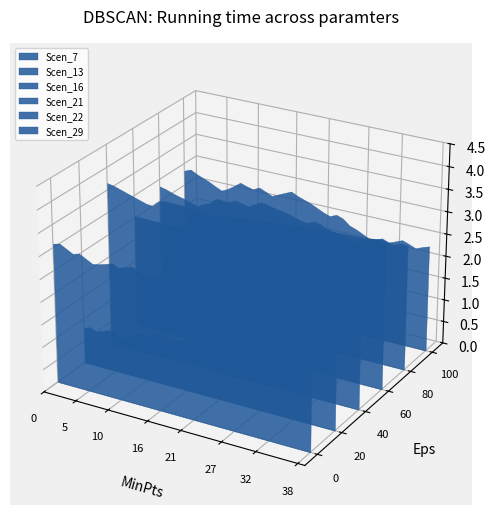

Reading right to left, what are all the values shown in this chart?

Scen_7: 38=2.9	37=2.9	36=2.9	35=3.0	34=2.9	33=2.9	32=2.9	31=2.9	30=2.9	29=2.8	28=2.9	27=3.0	26=3.0	25=3.0	24=2.9	23=2.9	22=2.9	21=2.9	20=3.0	19=3.0	18=2.9	17=3.0	16=2.9	15=2.9	14=2.9	13=2.9	12=3.0	11=3.0	10=2.9	9=3.0	8=2.9	7=2.9	6=2.9	5=2.9	4=3.0	3=3.0	2=3.0	1=3.1	0=3.1
Scen_13: 38=1.6	37=1.8	36=1.8	35=1.7	34=1.6	33=1.6	32=1.5	31=1.5	30=1.4	29=1.3	28=1.3	27=1.4	26=1.3	25=1.3	24=1.3	23=1.2	22=1.2	21=1.2	20=1.3	19=1.2	18=1.2	17=1.2	16=1.2	15=1.1	14=1.0	13=1.1	12=1.1	11=1.1	10=1.0	9=1.0	8=0.9	7=0.8	6=0.8	5=0.8	4=0.9	3=0.8	2=0.8	1=0.8	0=0.8
Scen_16: 38=2.9	37=2.8	36=2.8	35=2.9	34=2.9	33=2.8	32=2.8	31=2.9	30=2.9	29=3.0	28=3.0	27=3.0	26=3.1	25=3.2	24=3.2	23=3.2	22=3.2	21=3.3	20=3.3	19=3.4	18=3.4	17=3.4	16=3.4	15=3.5	14=3.5	13=3.5	12=3.5	11=3.5	10=3.5	9=3.5	8=3.5	7=3.4	6=3.4	5=3.4	4=3.5	3=3.5	2=3.6	1=3.6	0=3.7
Scen_21: 38=3.2	37=3.3	36=3.3	35=3.3	34=3.2	33=3.2	32=3.2	31=3.2	30=3.2	29=3.2	28=3.2	27=3.2	26=3.2	25=3.2	24=3.2	23=3.1	22=3.1	21=3.1	20=3.1	19=3.1	18=3.1	17=3.1	16=3.1	15=3.0	14=3.0	13=3.0	12=3.0	11=2.9	10=2.9	9=2.8	8=2.7	7=2.6	6=2.5	5=2.5	4=2.5	3=2.5	2=2.5	1=2.5	0=2.5
Scen_22: 38=2.8	37=2.8	36=2.7	35=2.8	34=2.8	33=2.8	32=2.7	31=2.7	30=2.6	29=2.6	28=2.7	27=2.7	26=2.8	25=2.8	24=2.9	23=2.8	22=2.8	21=2.9	20=2.9	19=2.9	18=2.9	17=3.0	16=3.0	15=2.9	14=2.8	13=2.9	12=2.9	11=2.8	10=2.8	9=2.9	8=2.7	7=2.7	6=2.6	5=2.6	4=2.7	3=2.7	2=2.8	1=2.8	0=2.8
Scen_29: 38=2.4	37=2.3	36=2.3	35=2.3	34=2.4	33=2.3	32=2.3	31=2.3	30=2.3	29=2.3	28=2.3	27=2.4	26=2.4	25=2.6	24=2.6	23=2.6	22=2.6	21=2.7	20=2.7	19=2.8	18=2.8	17=2.9	16=2.8	15=2.8	14=2.7	13=2.8	12=2.8	11=2.8	10=2.8	9=2.8	8=2.7	7=2.6	6=2.6	5=2.6	4=2.7	3=2.8	2=2.8	1=2.9	0=2.8